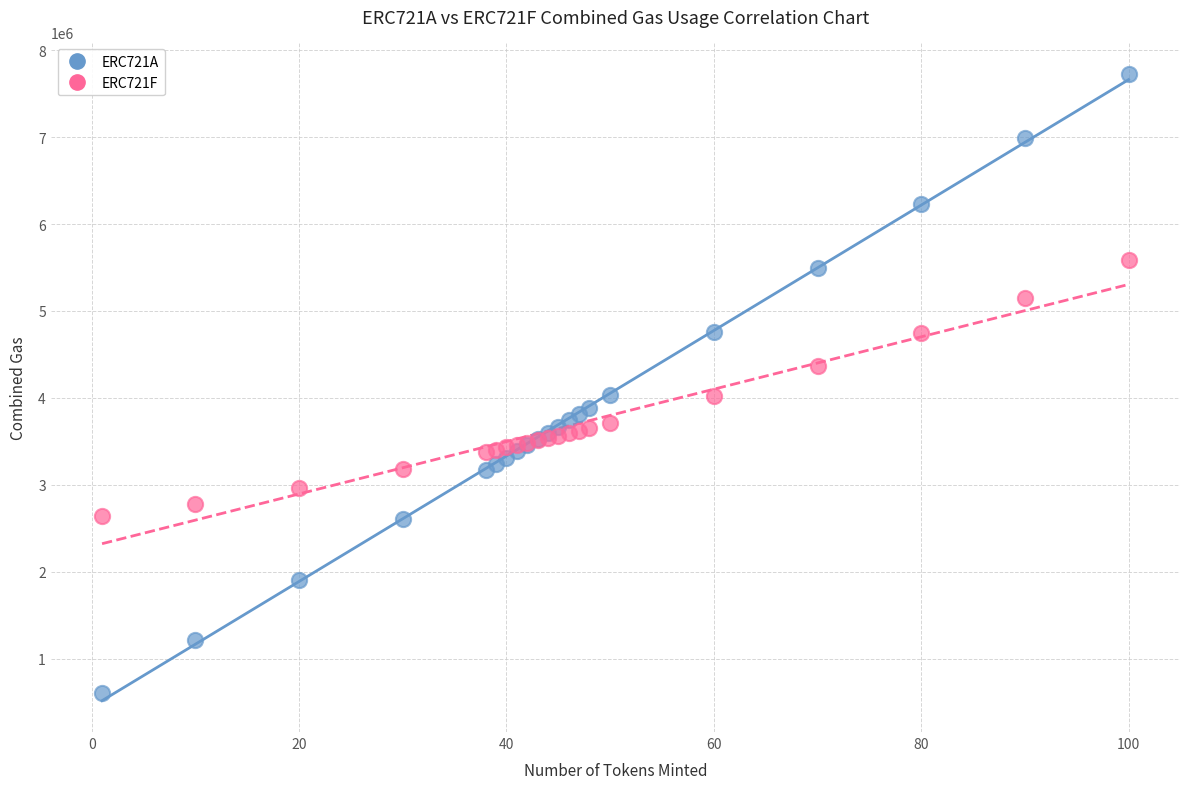

What are all the series names shown in the legend?

ERC721A, ERC721F